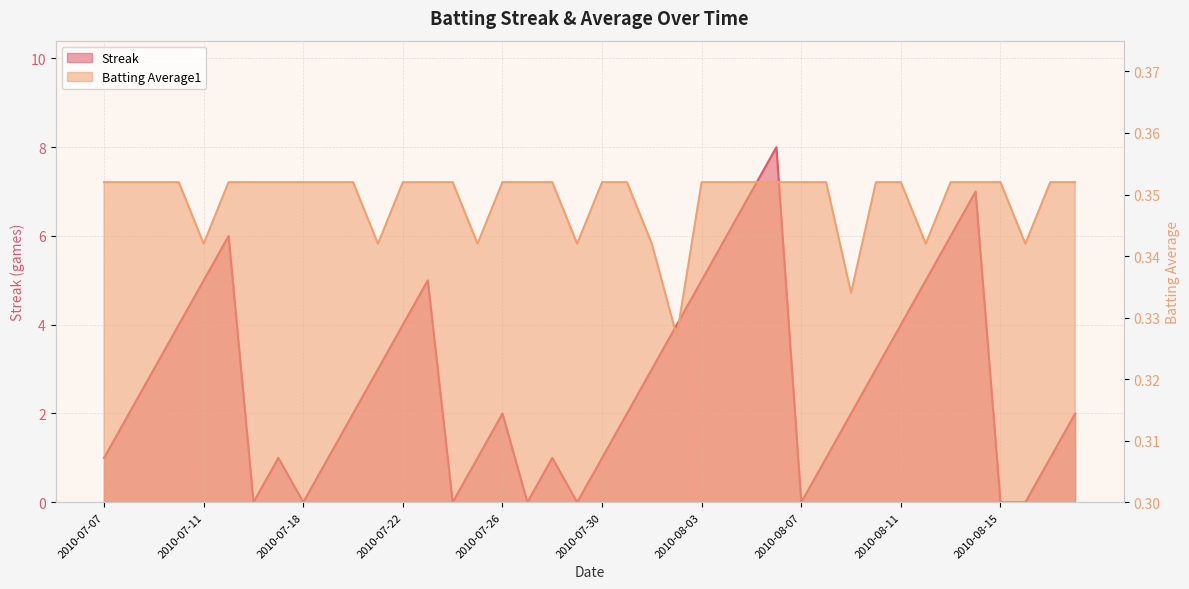

How many lines are shown in the chart?

2